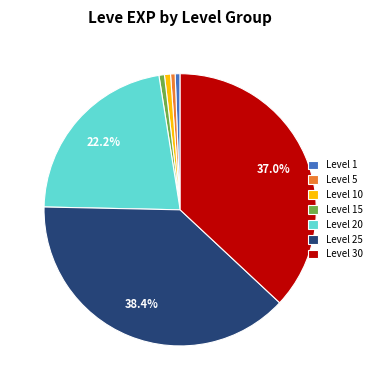

How many segments does this pie chart have?

7